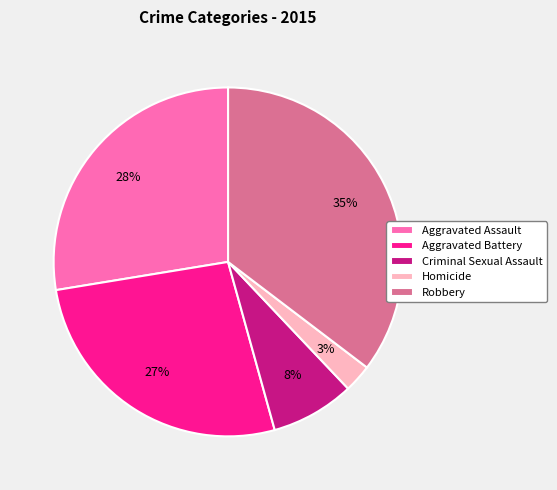

Which slice is the smallest?

Homicide